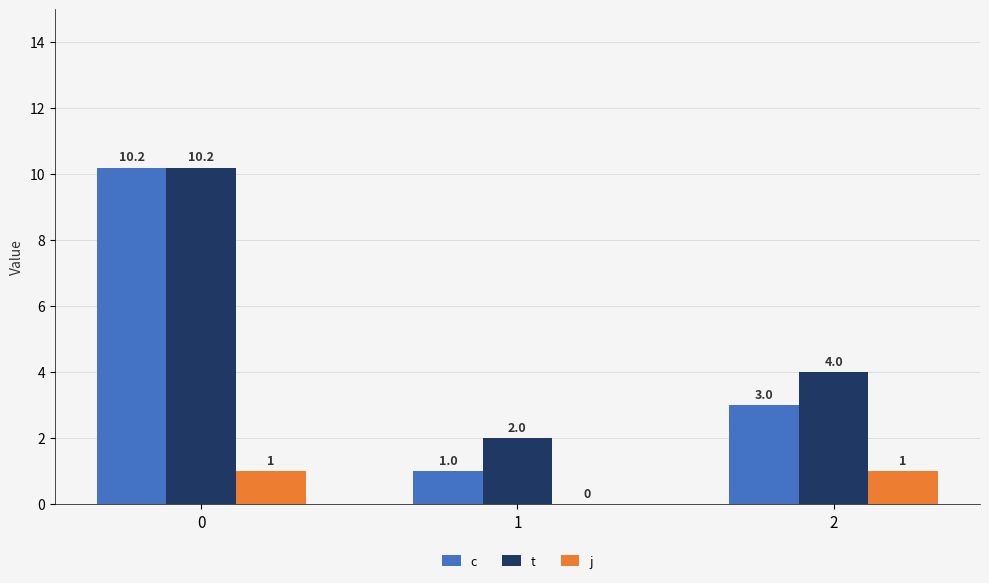

Which series changed the most between 0 and 1?

c